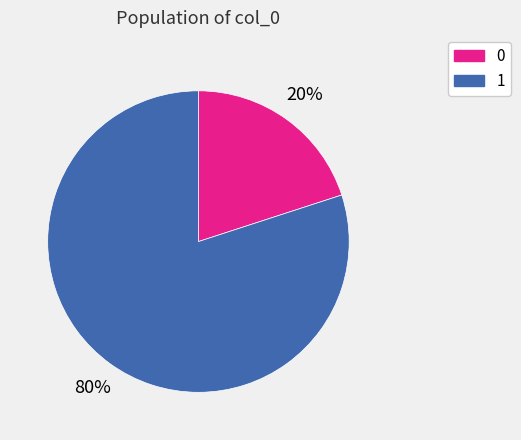

To the nearest percent, what is the average slice percentage?

50%